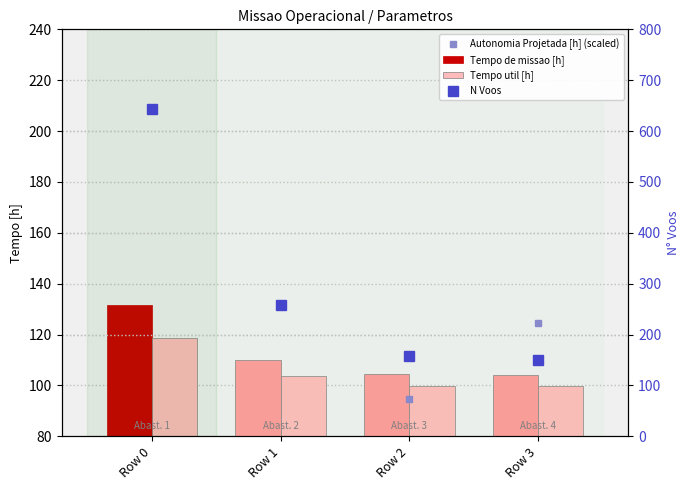

Count the number of categories in the chart.

4